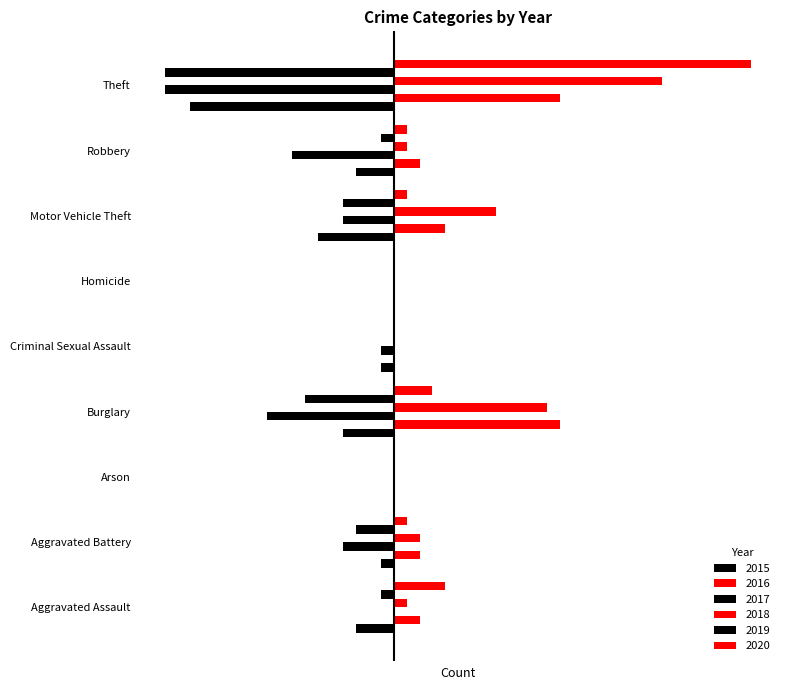

What is the difference between the 2020 values at Criminal Sexual Assault and Robbery?

1